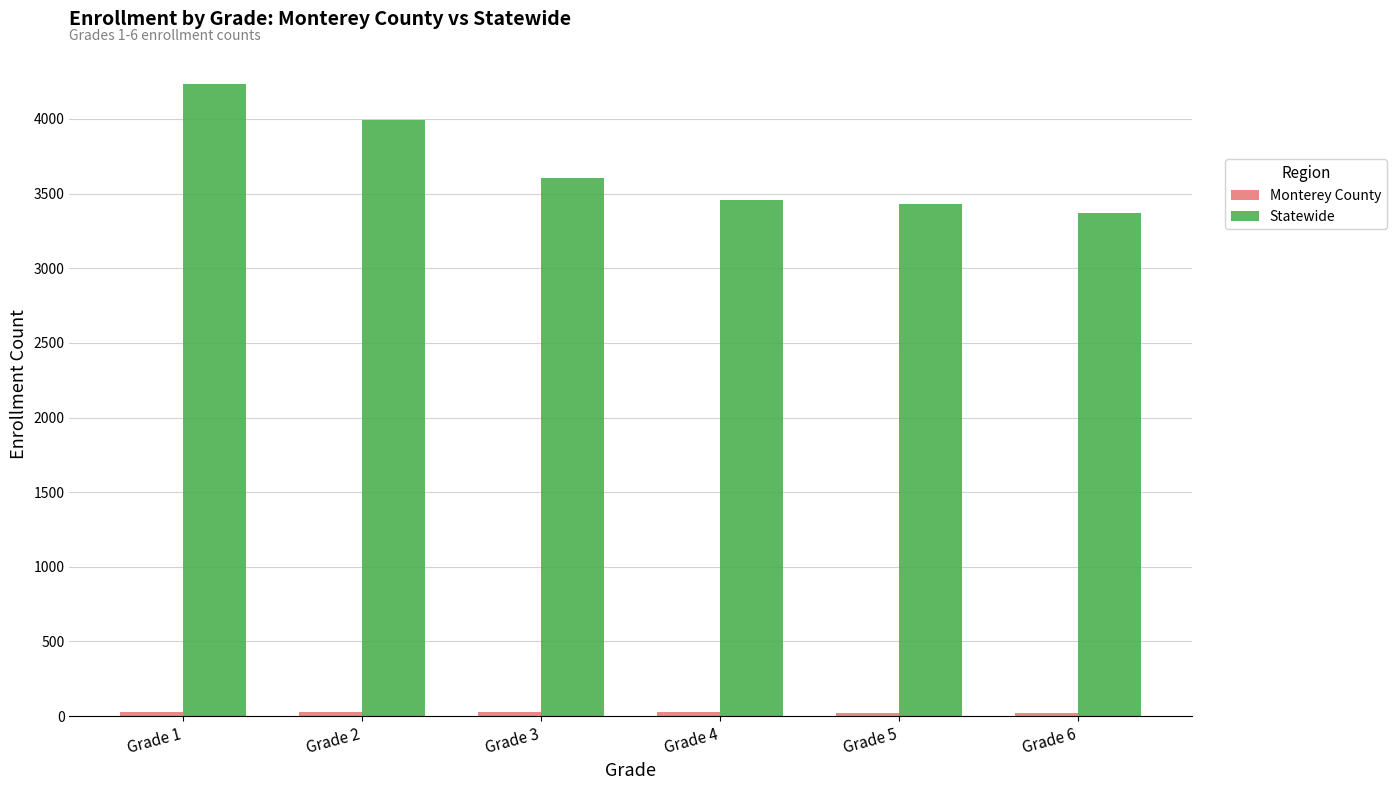

At which category does the chart reach its peak across all series?

Grade 1